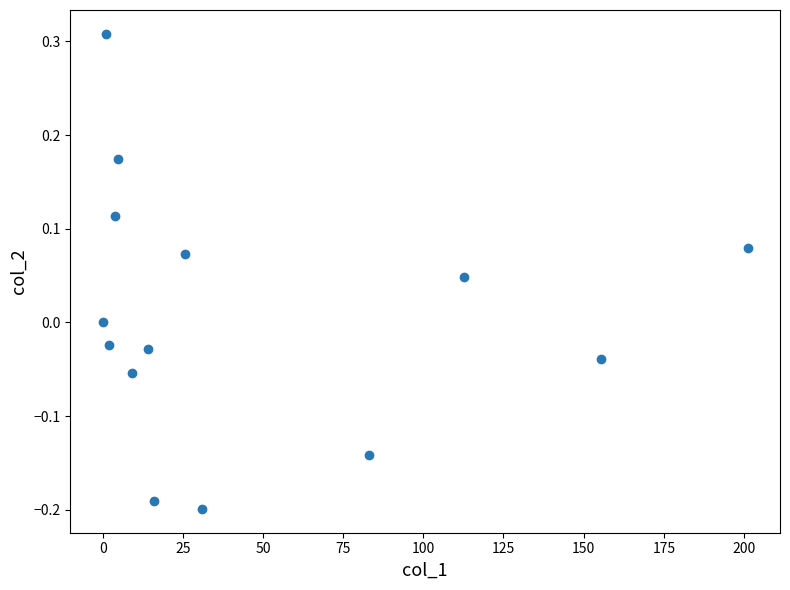

What is the range of Y values (max minus min)?

0.5